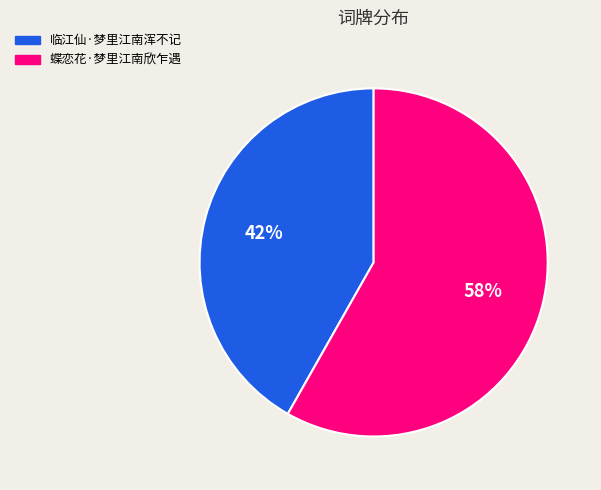

Is there any slice that represents more than half of the pie?

Yes